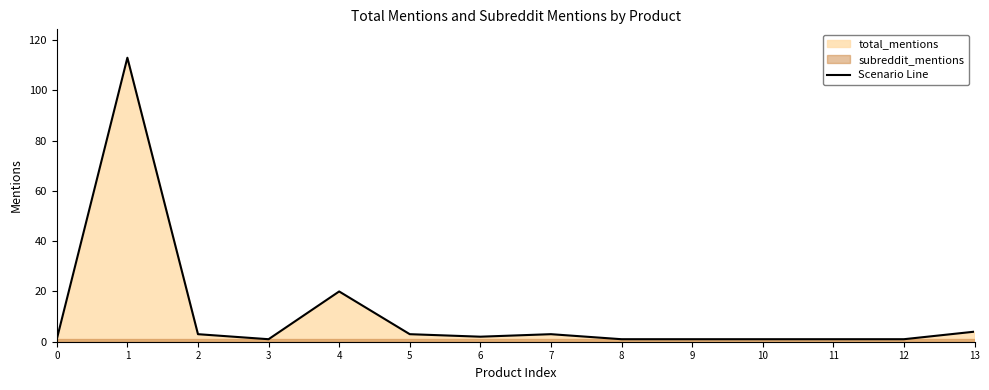

Rank the categories by value from lowest to highest.

0, 3, 8, 9, 10, 11, 12, 6, 2, 5, 7, 13, 4, 1